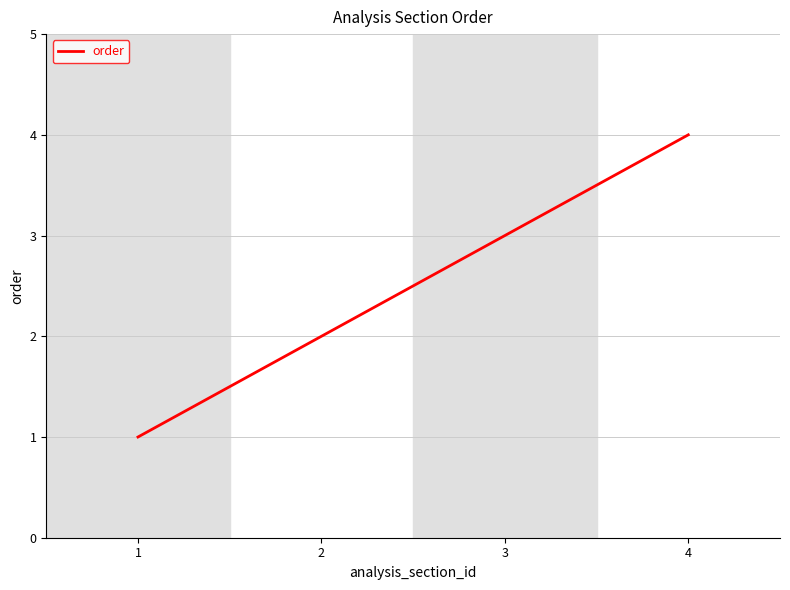

What is the sum of the values at 4 and 2?

6